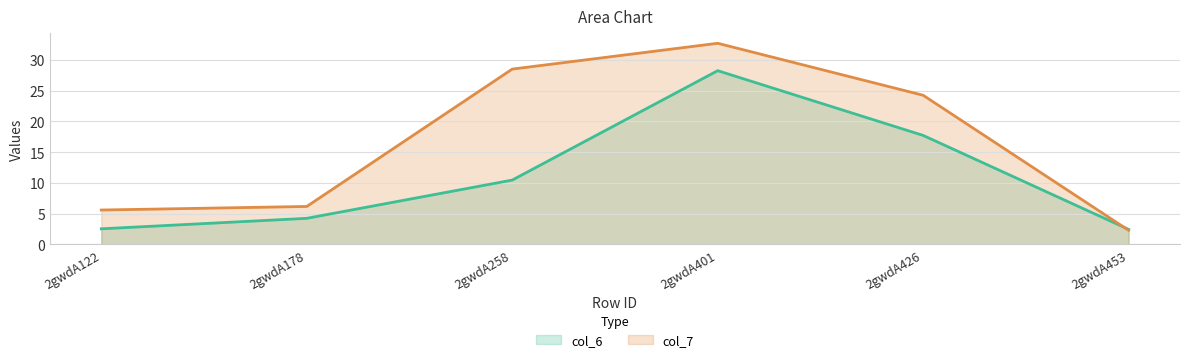

At which category is the sum across all series the highest?

2gwdA401